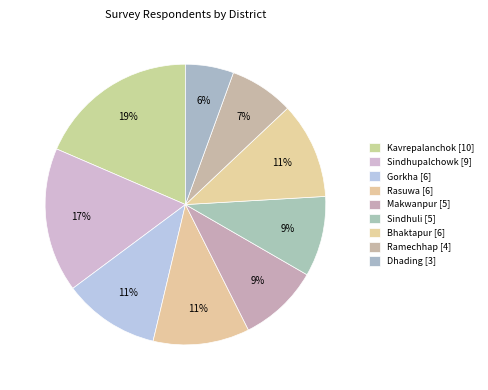

How many segments does this pie chart have?

9